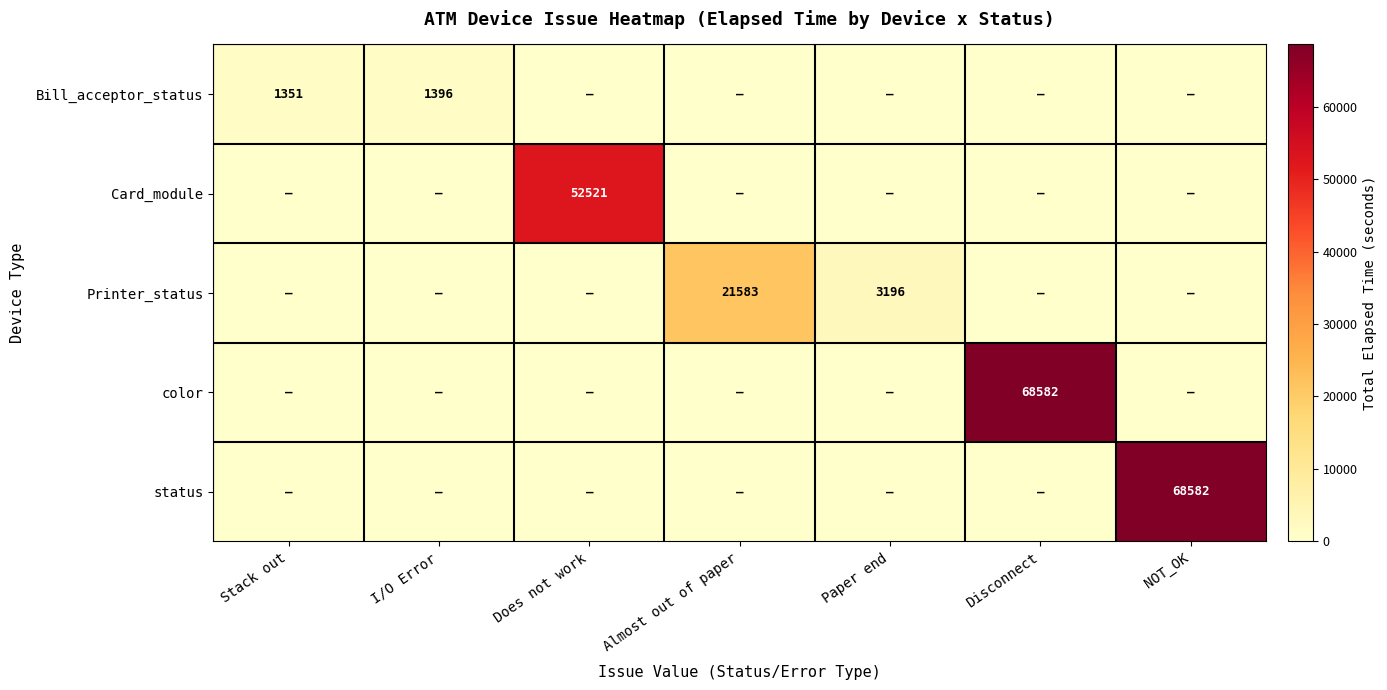

True or false: Card_module has a value of 52521 at Does not work.

True